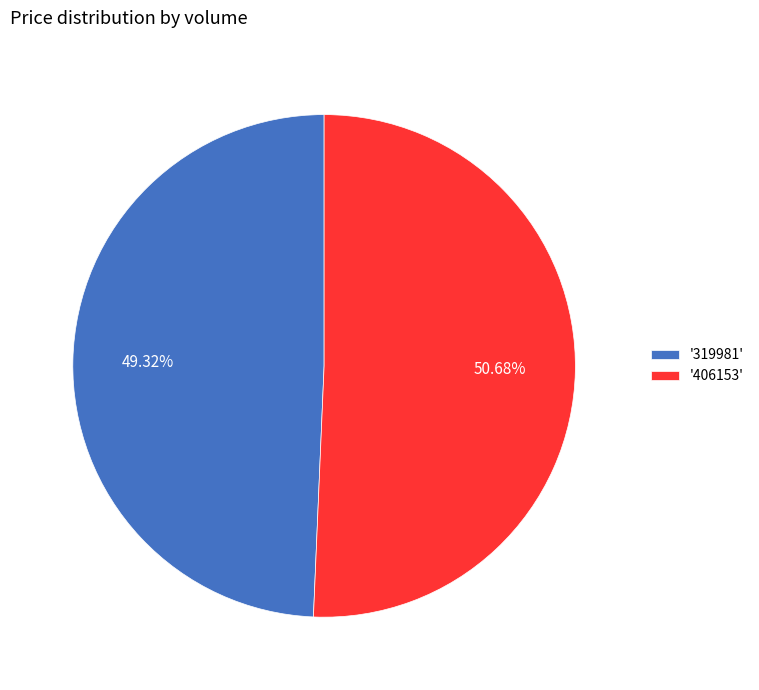

Count the number of slices in the pie.

2